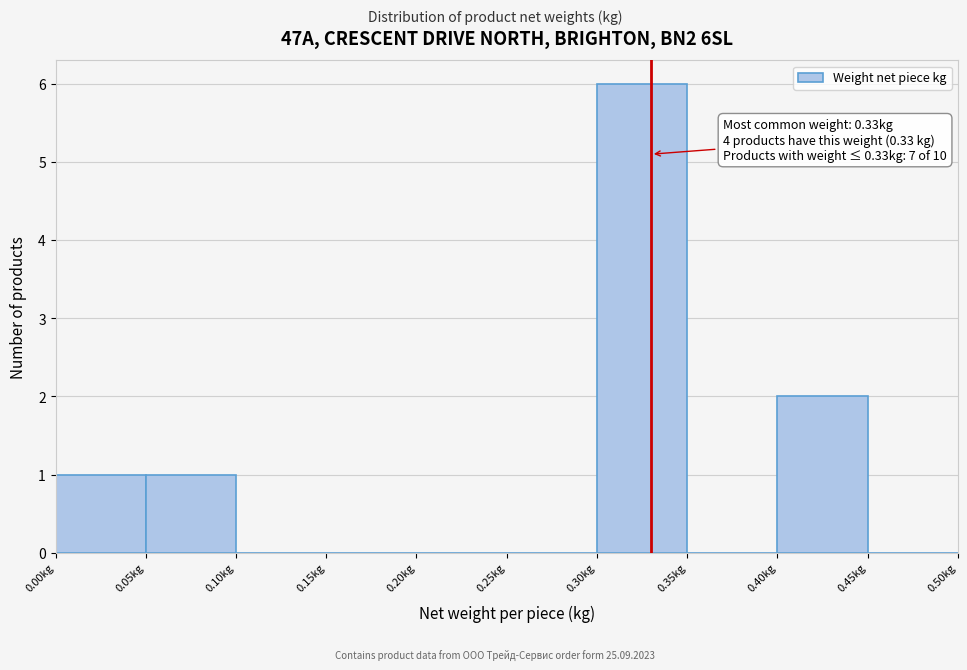

Over which range of the x-axis is the bar tallest?

0.30 to 0.35